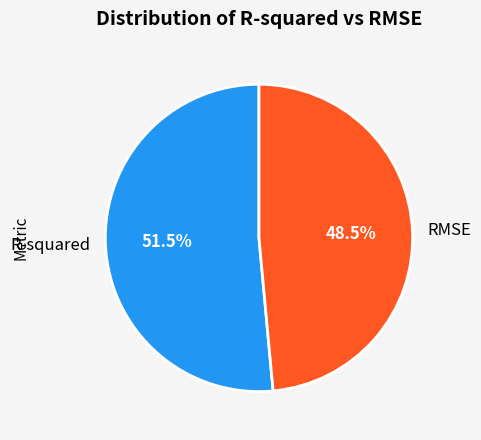

Is the sum of RMSE and R-squared greater than half?

Yes